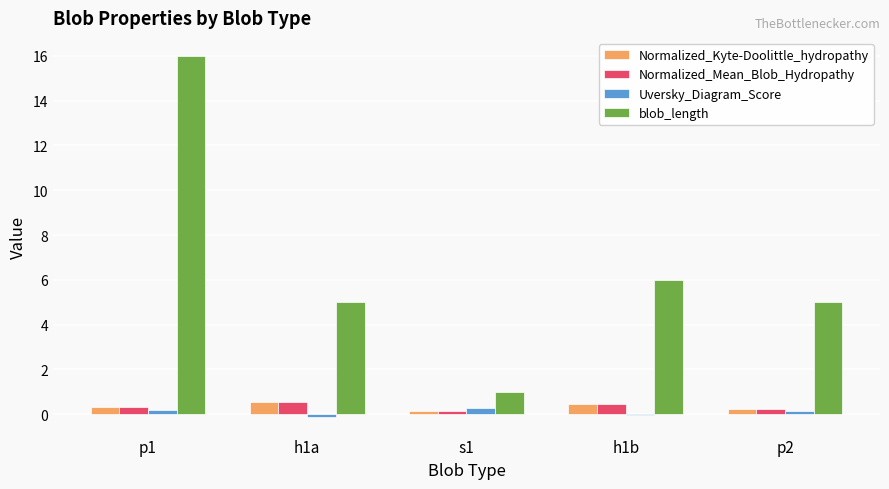

Which series has the largest total across all categories?

blob_length